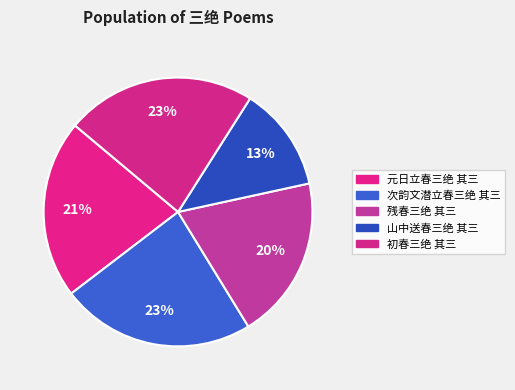

Is the sum of 初春三绝 其三 and 次韵文潜立春三绝 其三 greater than half?

No